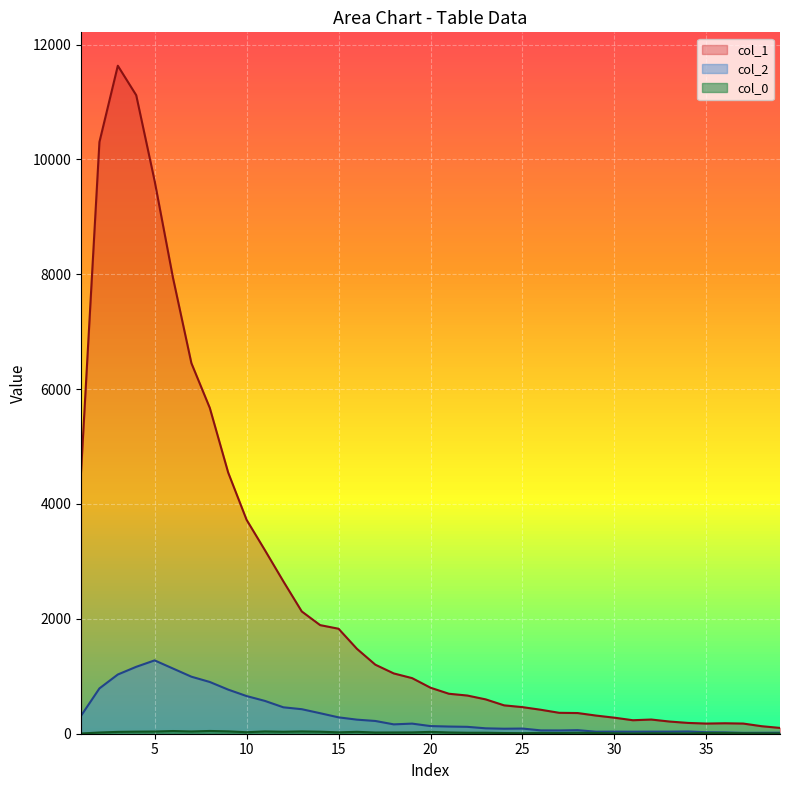

How many interior local peaks does the col_2 series have?

6